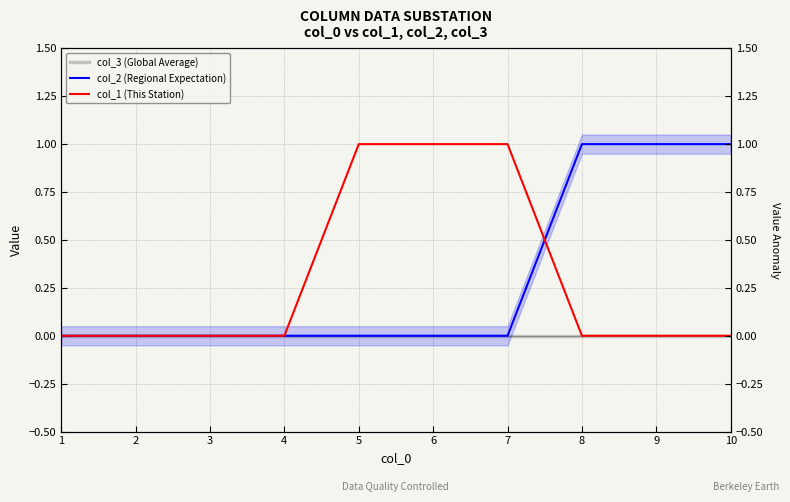

True or false: col_2 (Regional Expectation) has a value of -1 at 2.

False